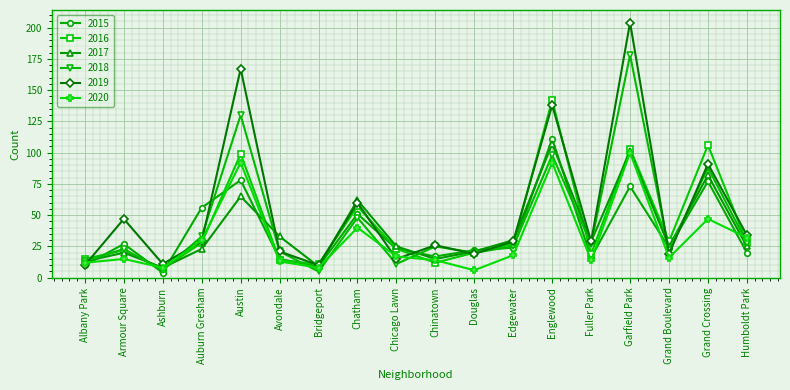

What is the sum of all 2015 values?

657